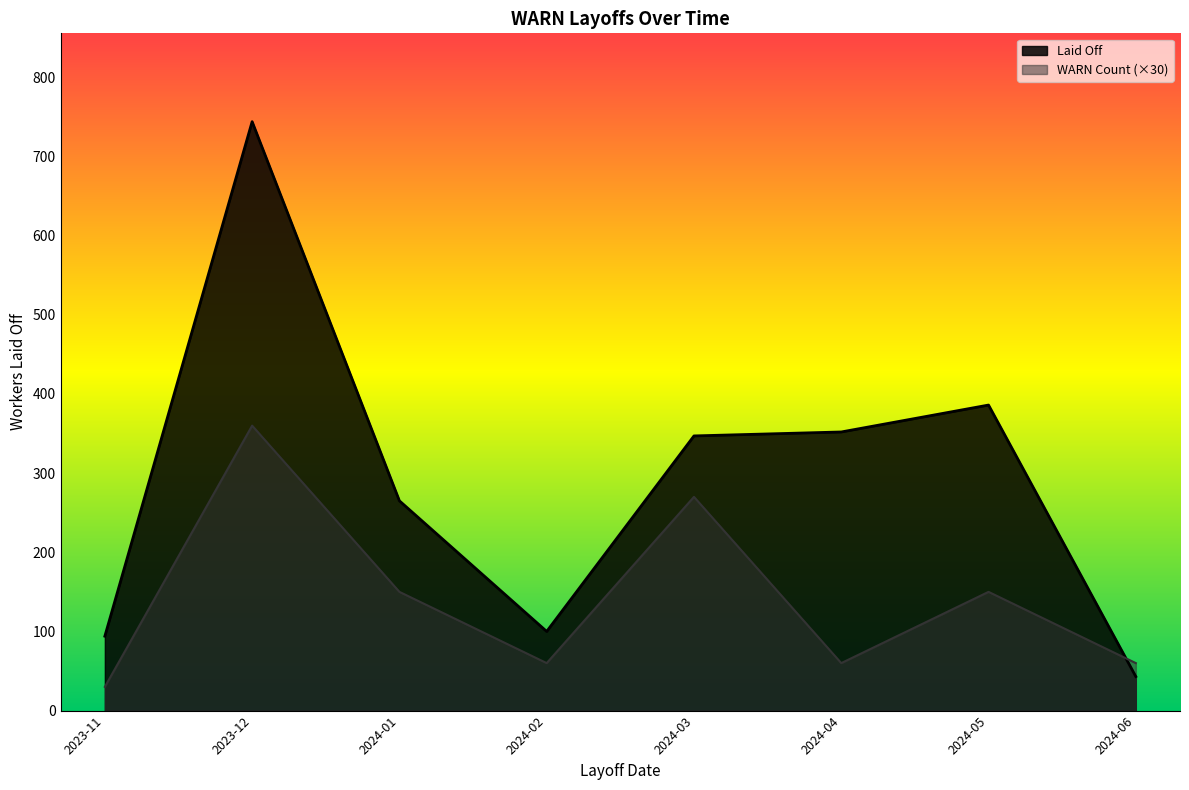

True or false: WARN Count and Laid Off cross at least once.

False